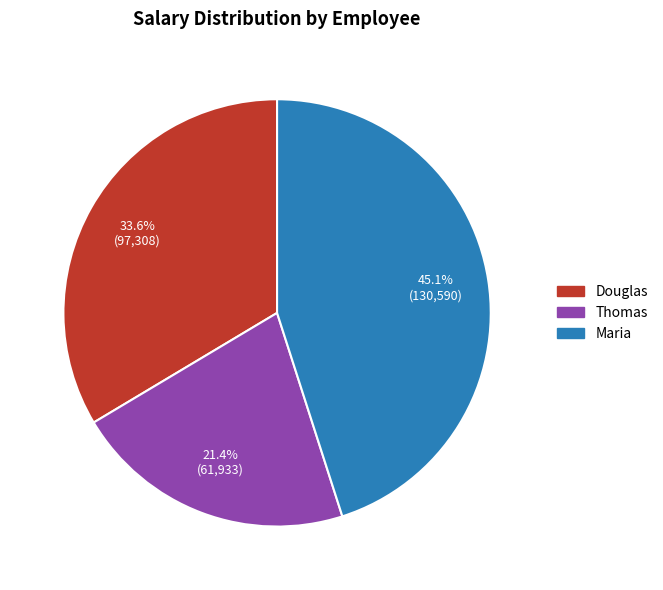

To the nearest percent, what portion does Douglas represent?

34%